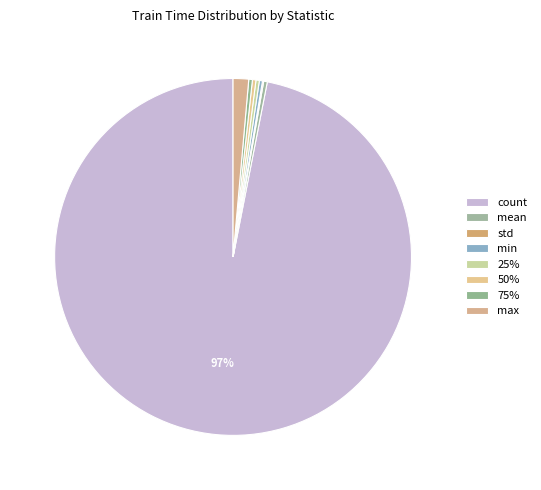

Which category has the biggest portion of the pie?

count